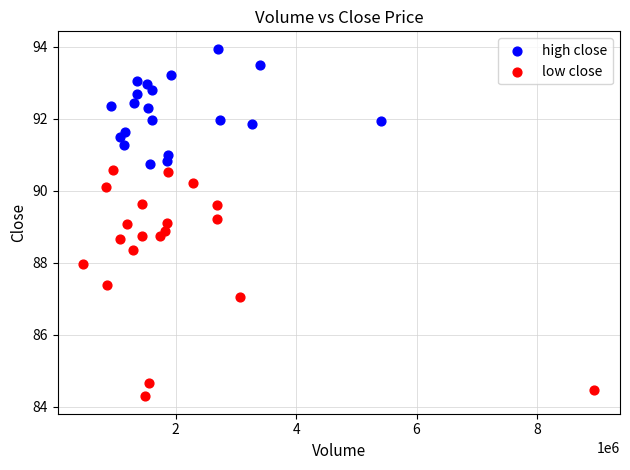

Which series reaches the minimum Y coordinate?

low close